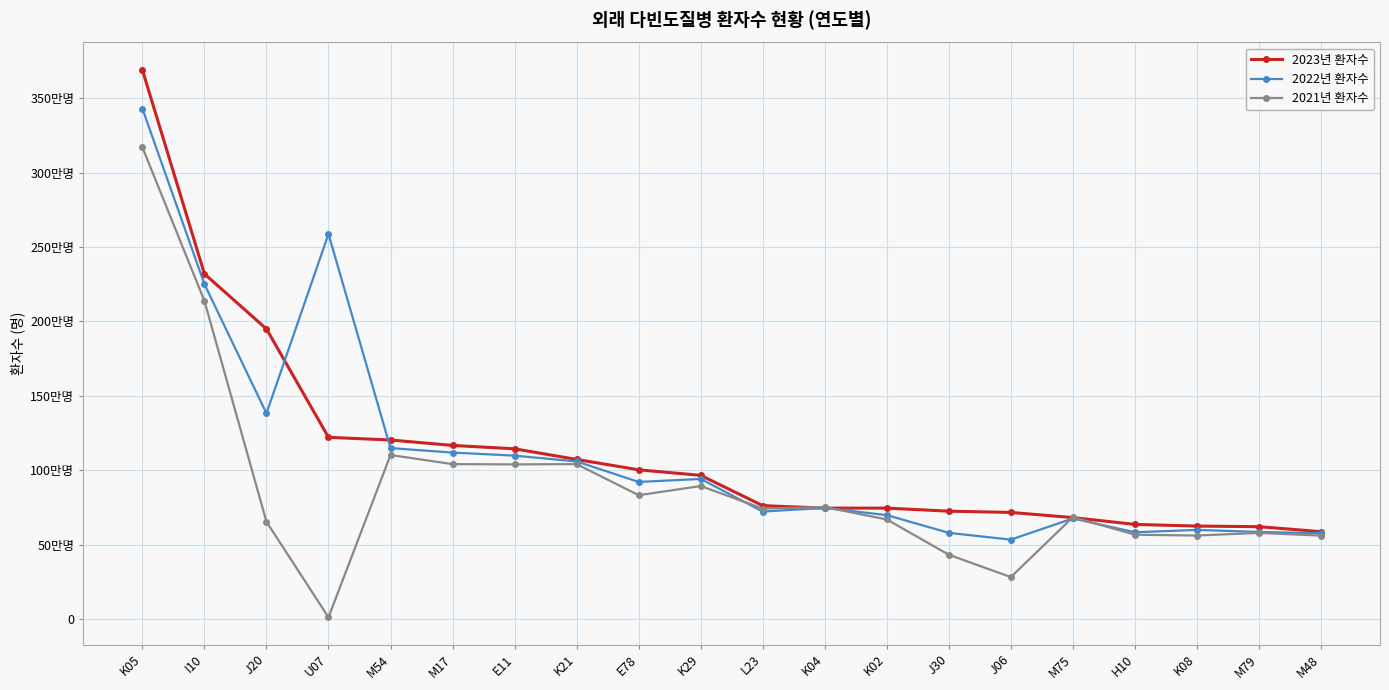

What are all the series names shown in the legend?

2023년 환자수, 2022년 환자수, 2021년 환자수